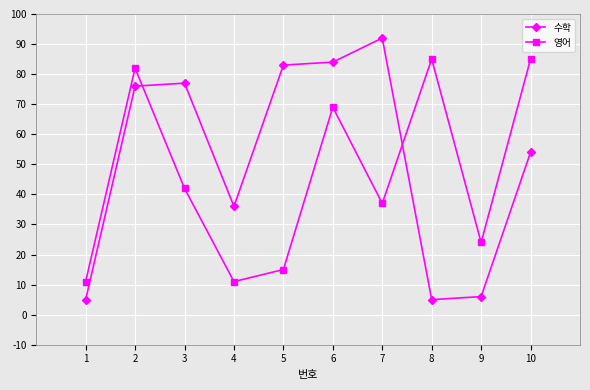

Rank the series by their maximum value, from lowest to highest.

영어, 수학